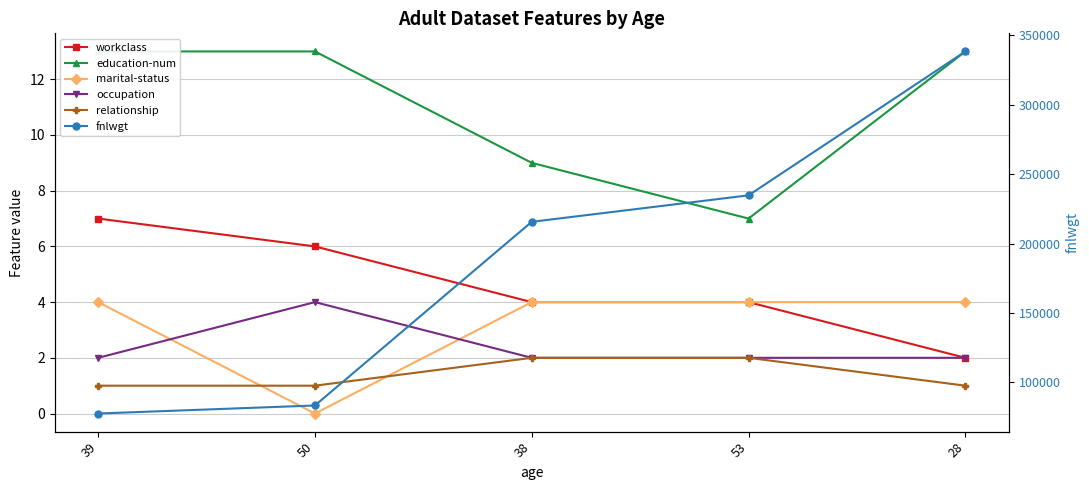

Which category has the highest value in the occupation series?

50